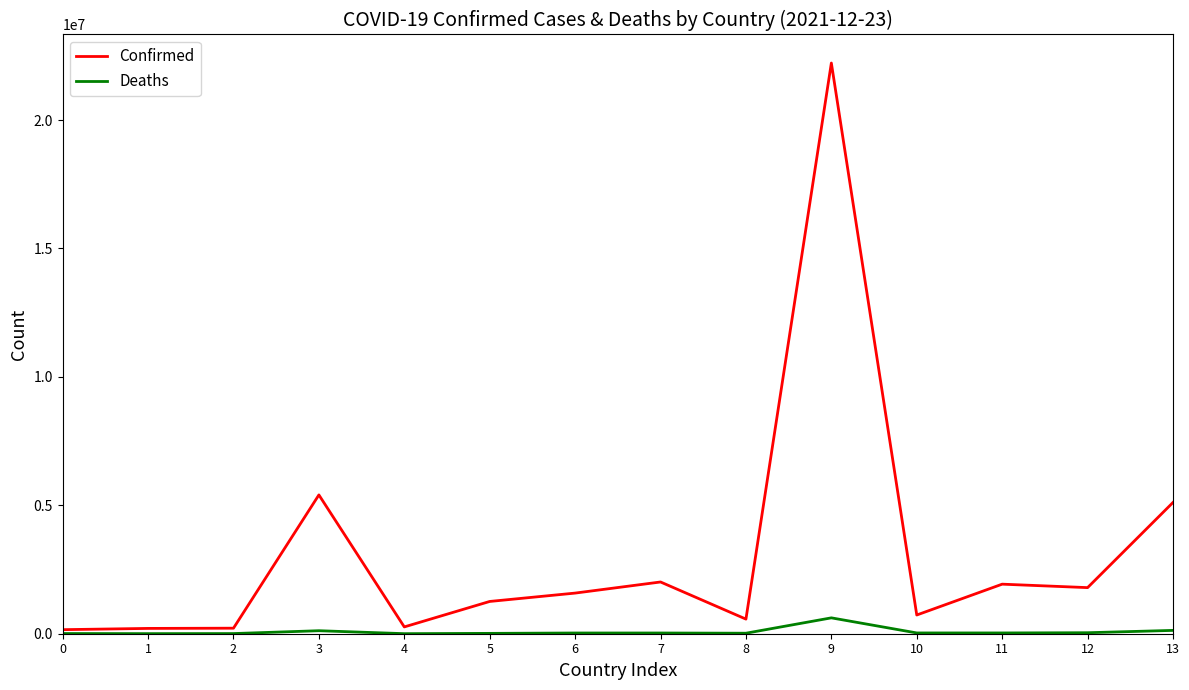

Is it true that Confirmed equals 2477911 at 6?

False